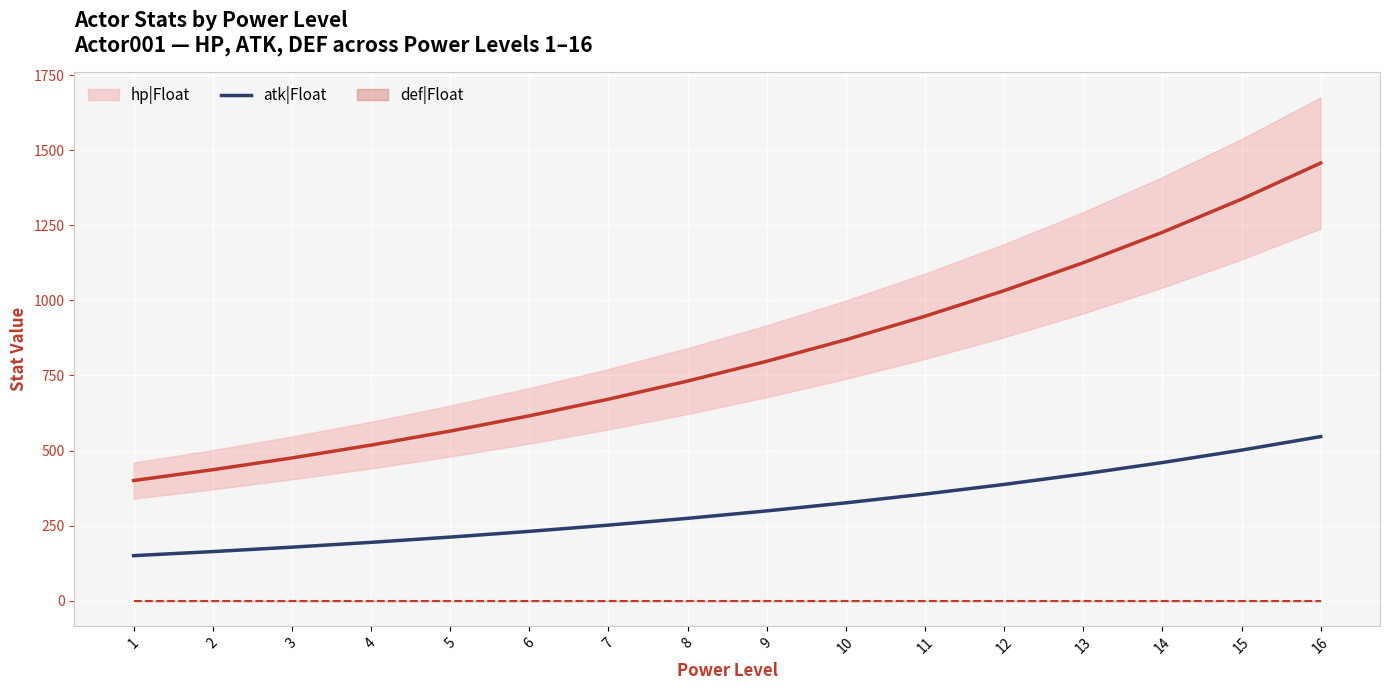

What is the sum of the atk|Float values at 6 and 7?

482.4